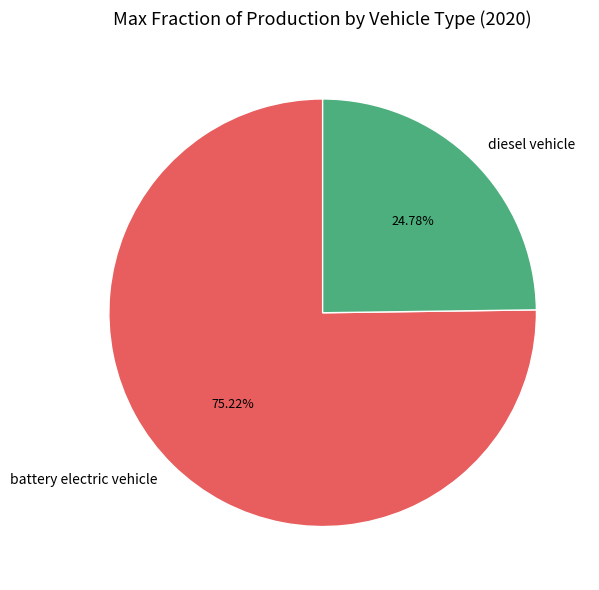

Between battery electric vehicle and diesel vehicle, which is larger?

battery electric vehicle